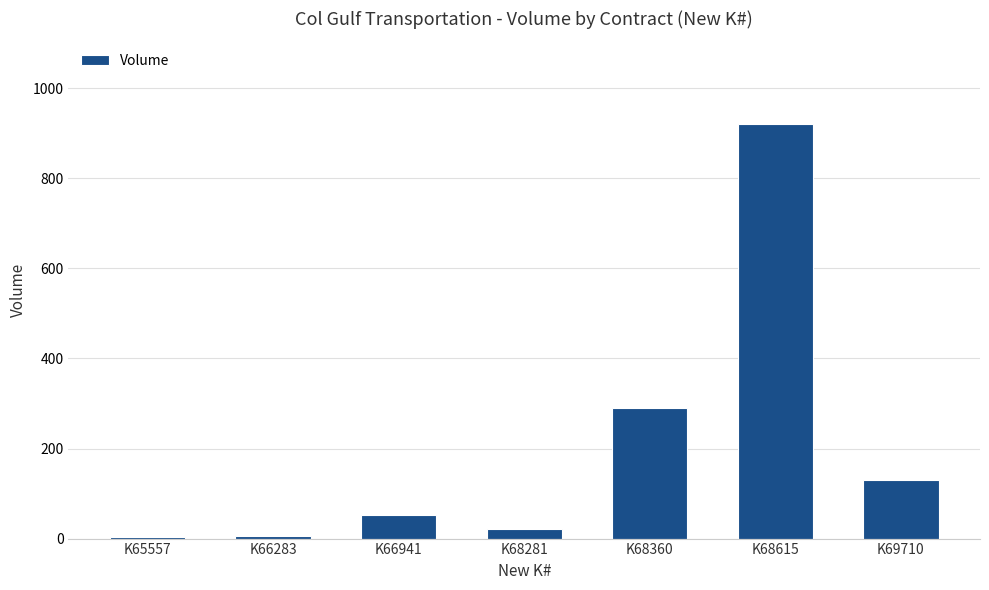

What is the maximum value shown in the chart?

920